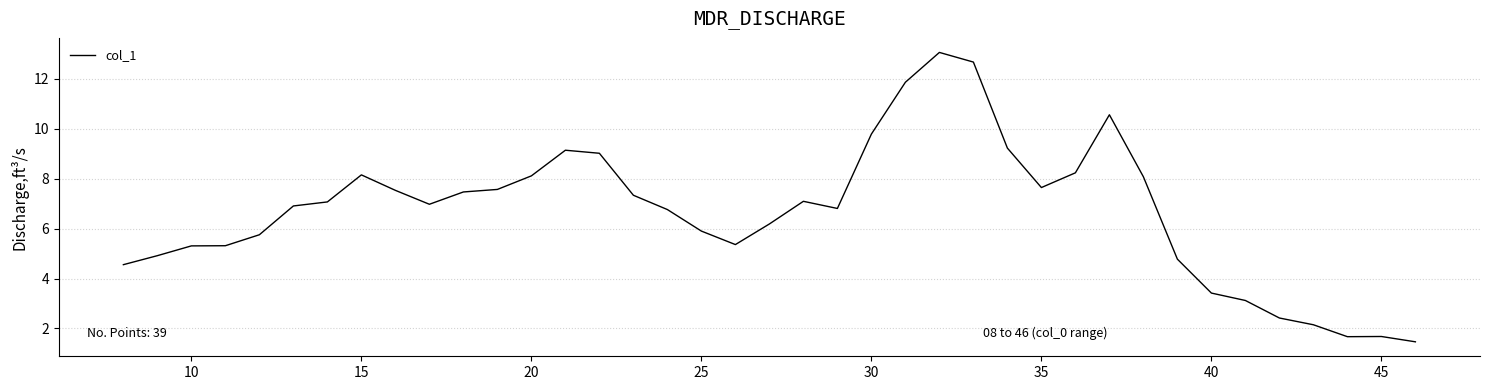

What is the minimum value shown in the chart?

1.5